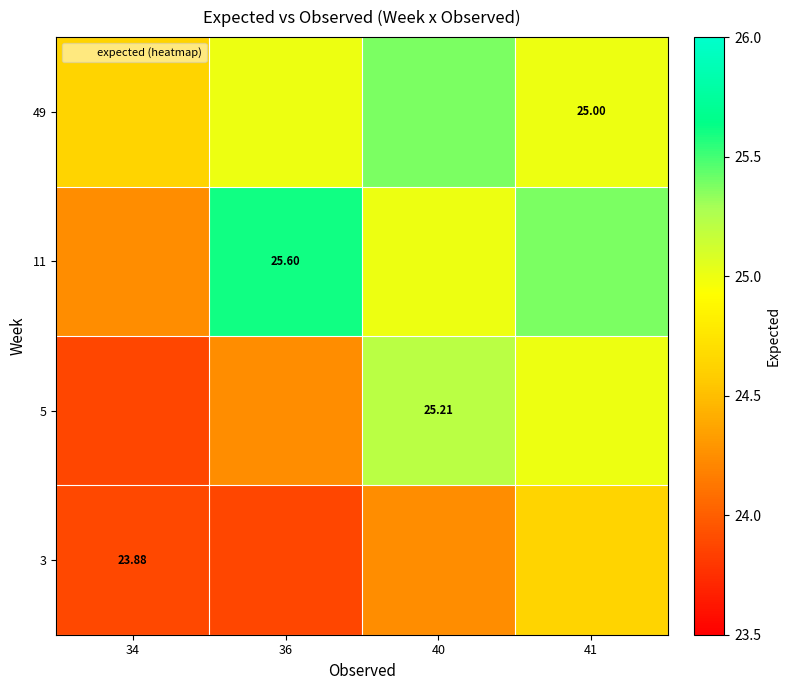

At which label does 11 first exceed 25?

36